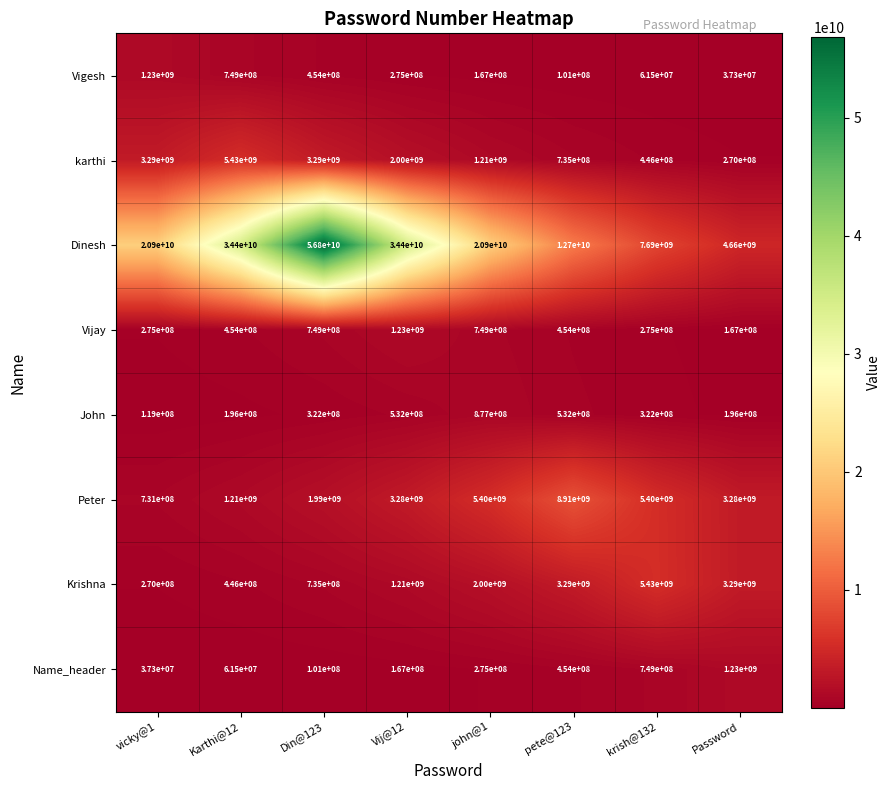

True or false: karthi has a value of 446000000 at krish@132.

True